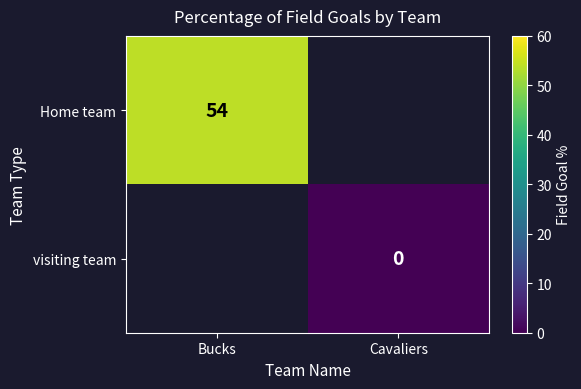

True or false: Home team has a value of 16 at Bucks.

False